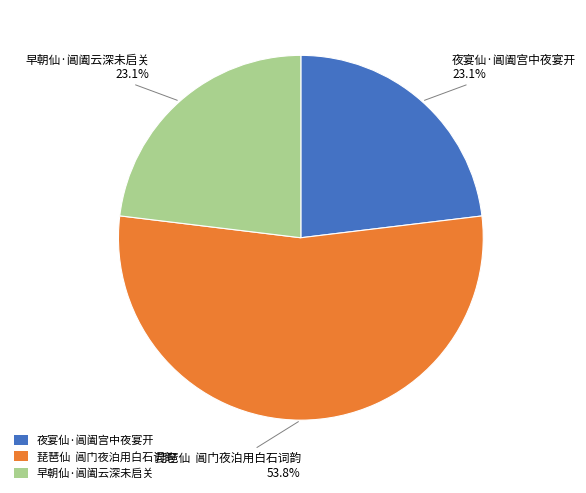

What is the ratio of the value at 琵琶仙 阊门夜泊用白石词韵 to the value at 早朝仙·阊阖云深未启关?

2.3